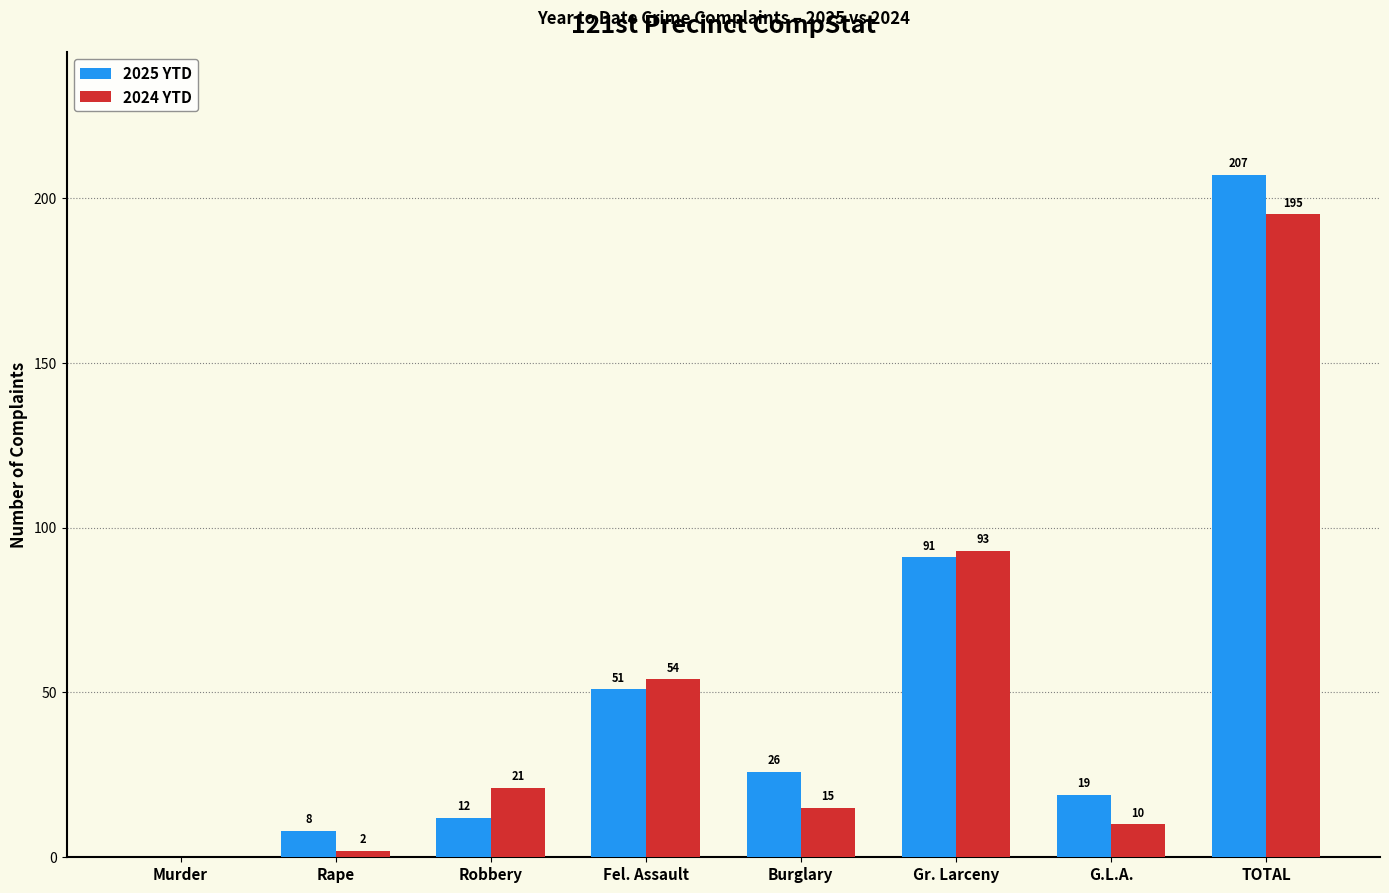

Which label corresponds to the largest value in the chart?

TOTAL